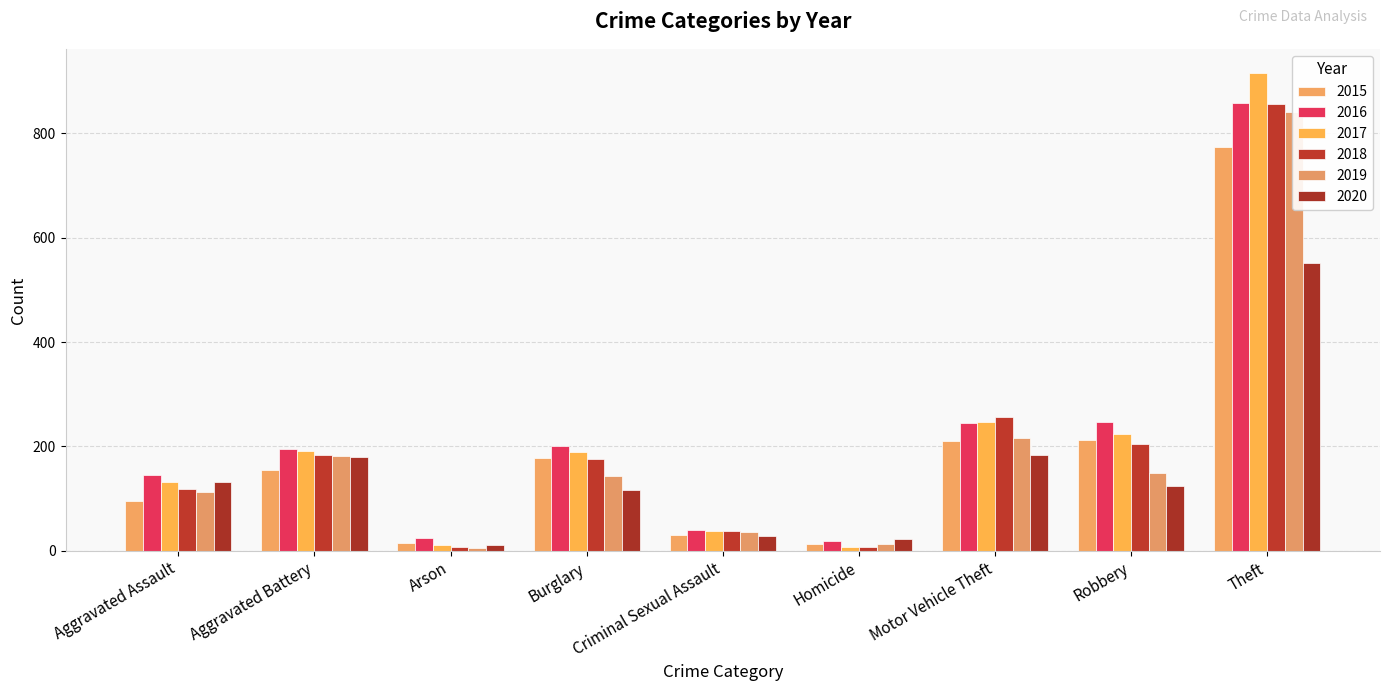

What position from the right is Burglary?

6